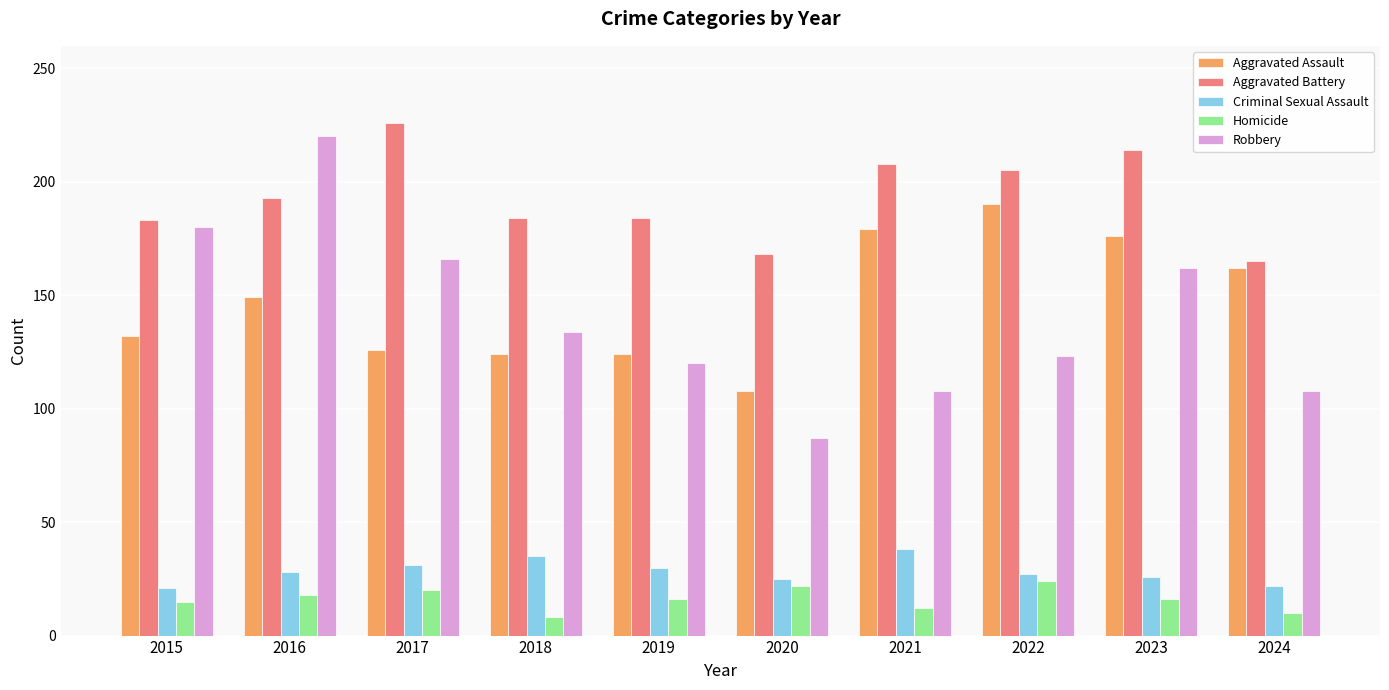

List the series in order of their peak value, lowest first.

Homicide, Criminal Sexual Assault, Aggravated Assault, Robbery, Aggravated Battery